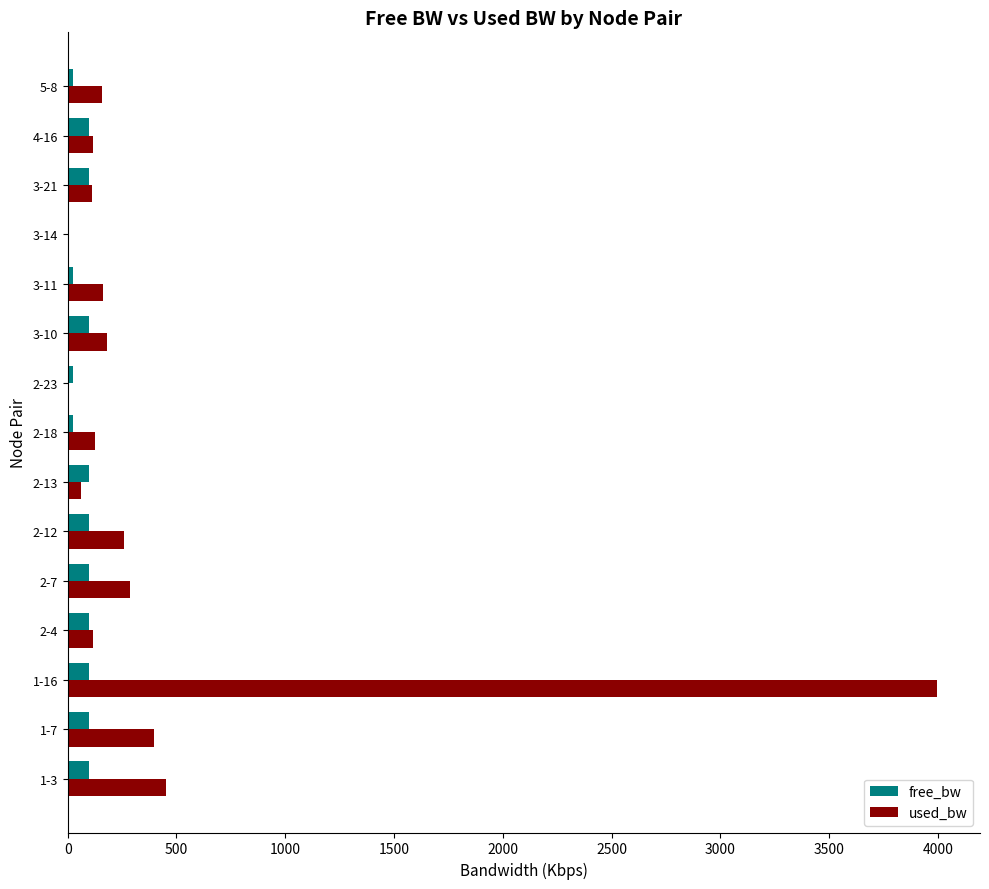

What is the highest value of the free_bw series?

99.9